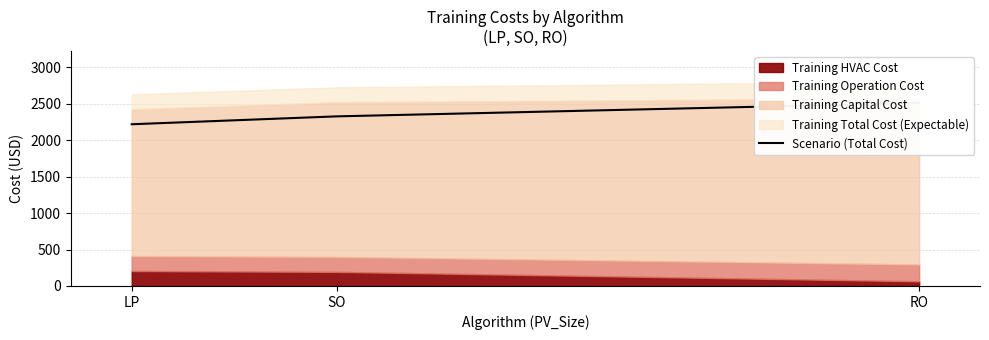

What is the difference between the values at LP and RO?

290.8